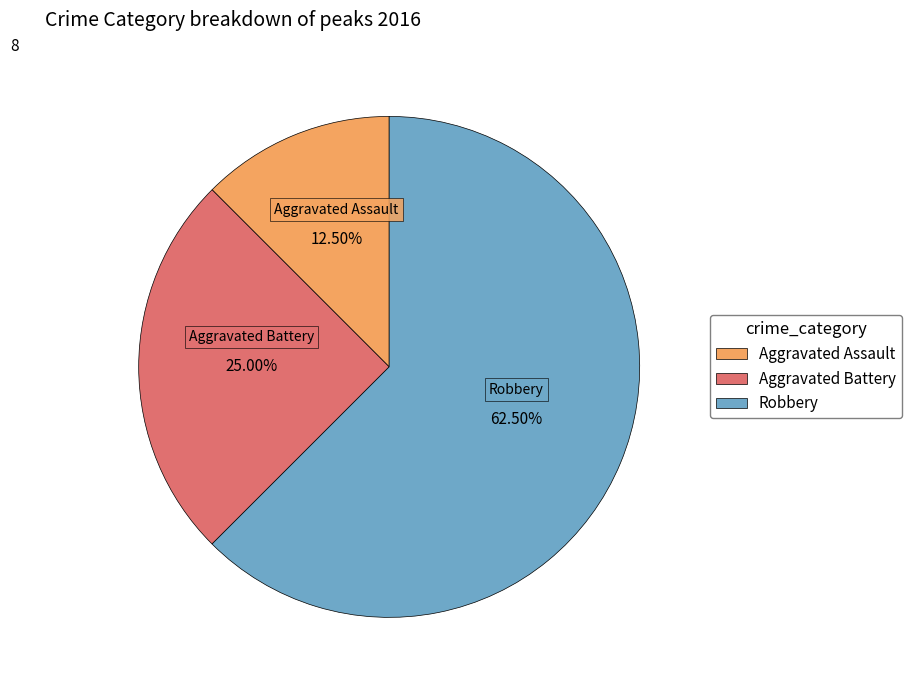

Count the number of slices in the pie.

3